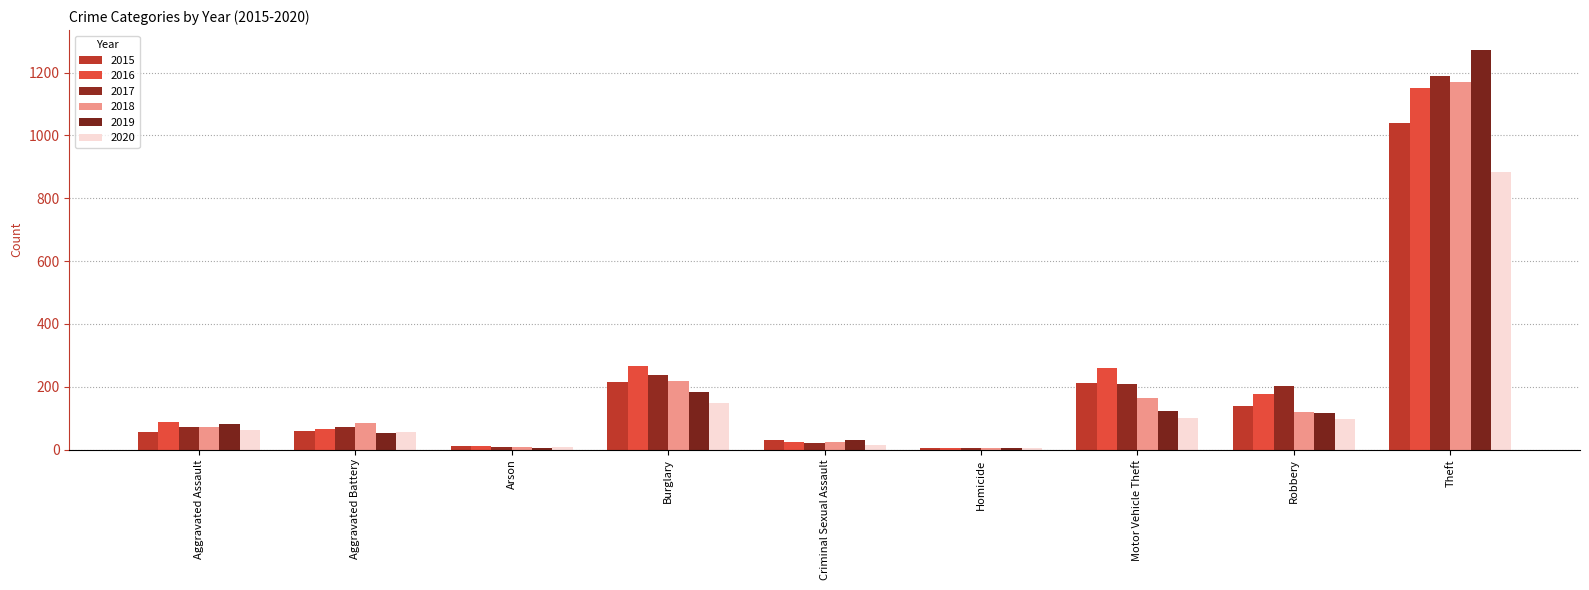

What is the difference between the second highest and minimum values in the 2017 series?

233